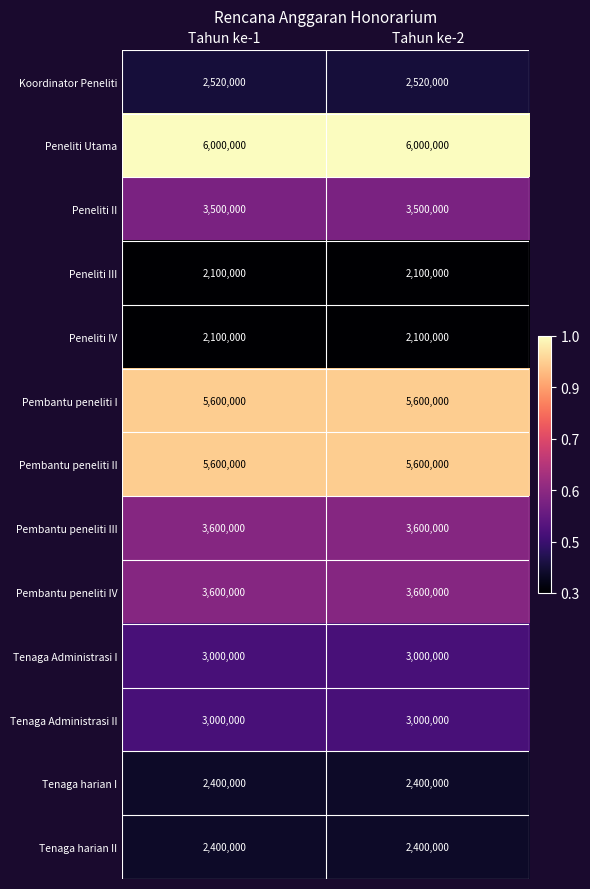

What is the maximum value shown in the chart?

6000000